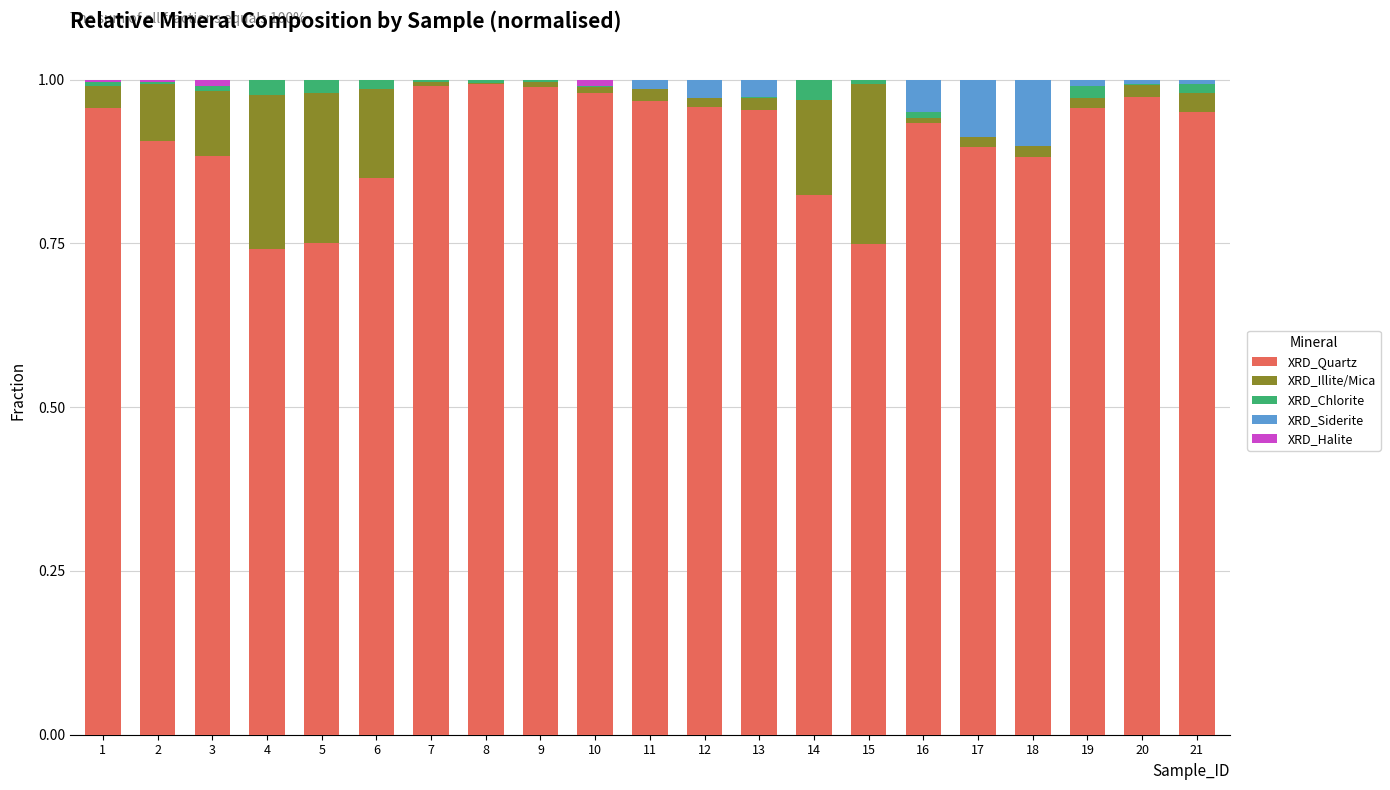

True or false: XRD_Chlorite has a value of 0.0 at 18.

True